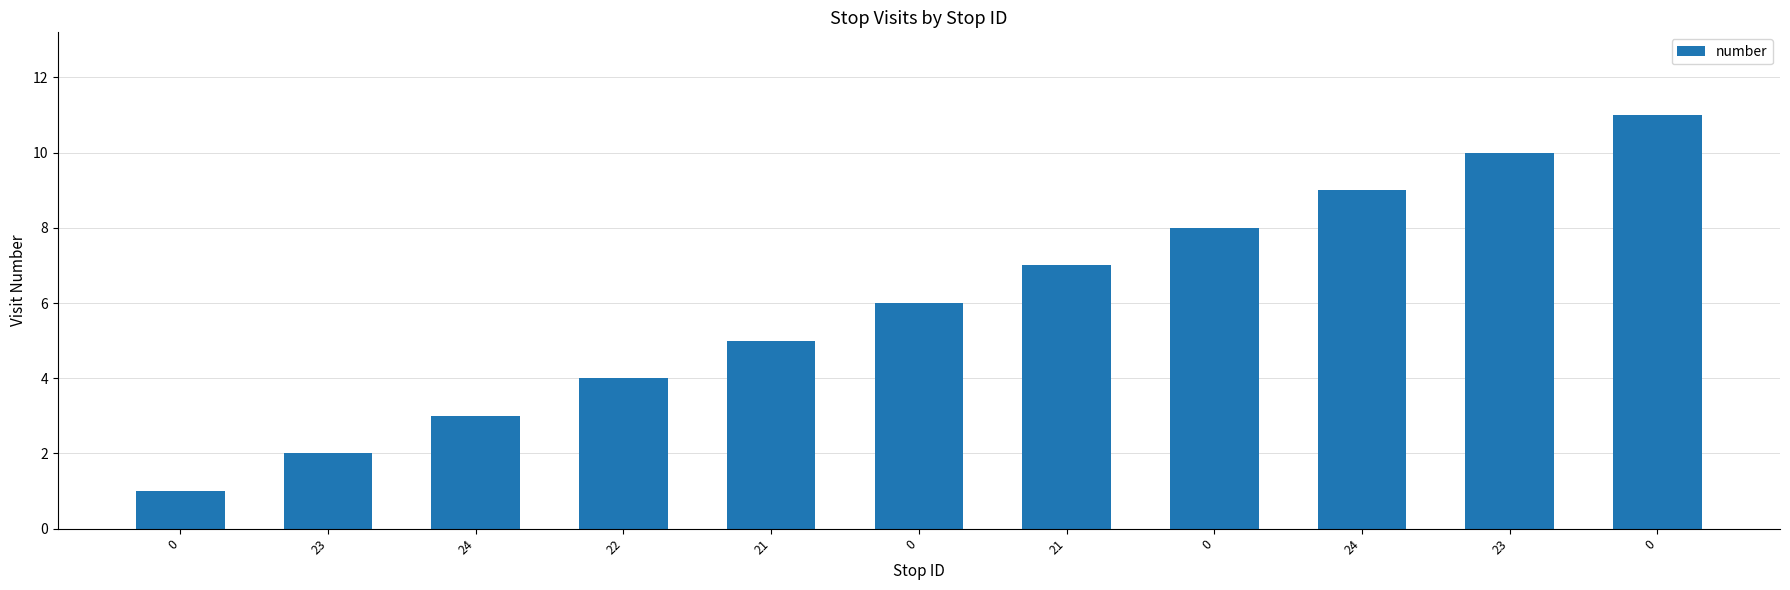

Count the values in the range 3 to 9.

7